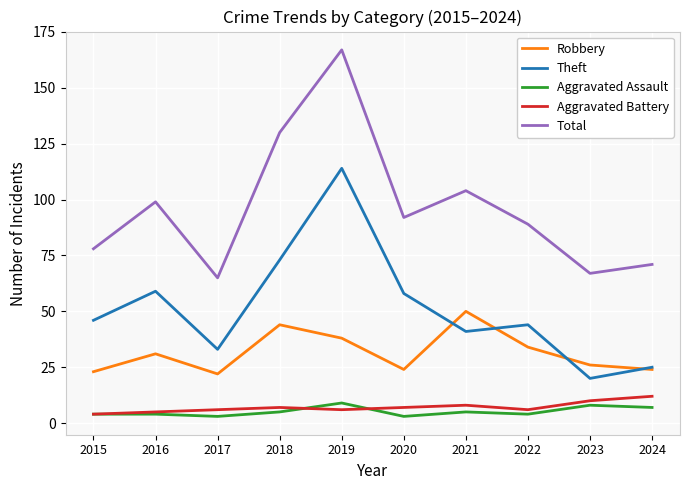

Is the value of Aggravated Battery at 2022 greater than the value of Robbery at 2017?

No